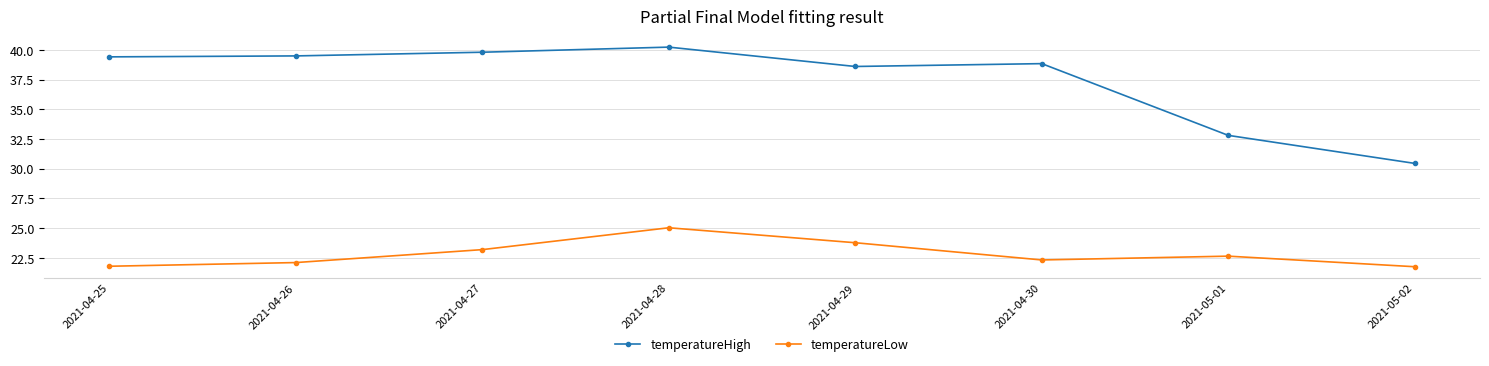

True or false: temperatureHigh and temperatureLow cross at least once.

False